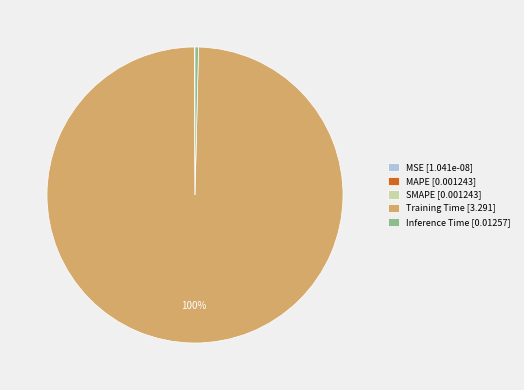

To the nearest percent, what is the difference between the largest and smallest slice percentages?

100%